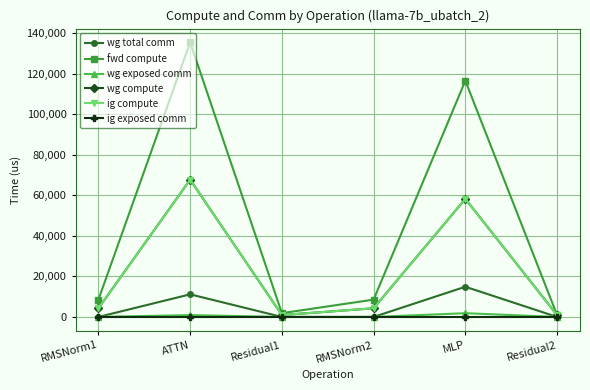

What is the value of the ig compute point at the 5th from the left?

58294.3